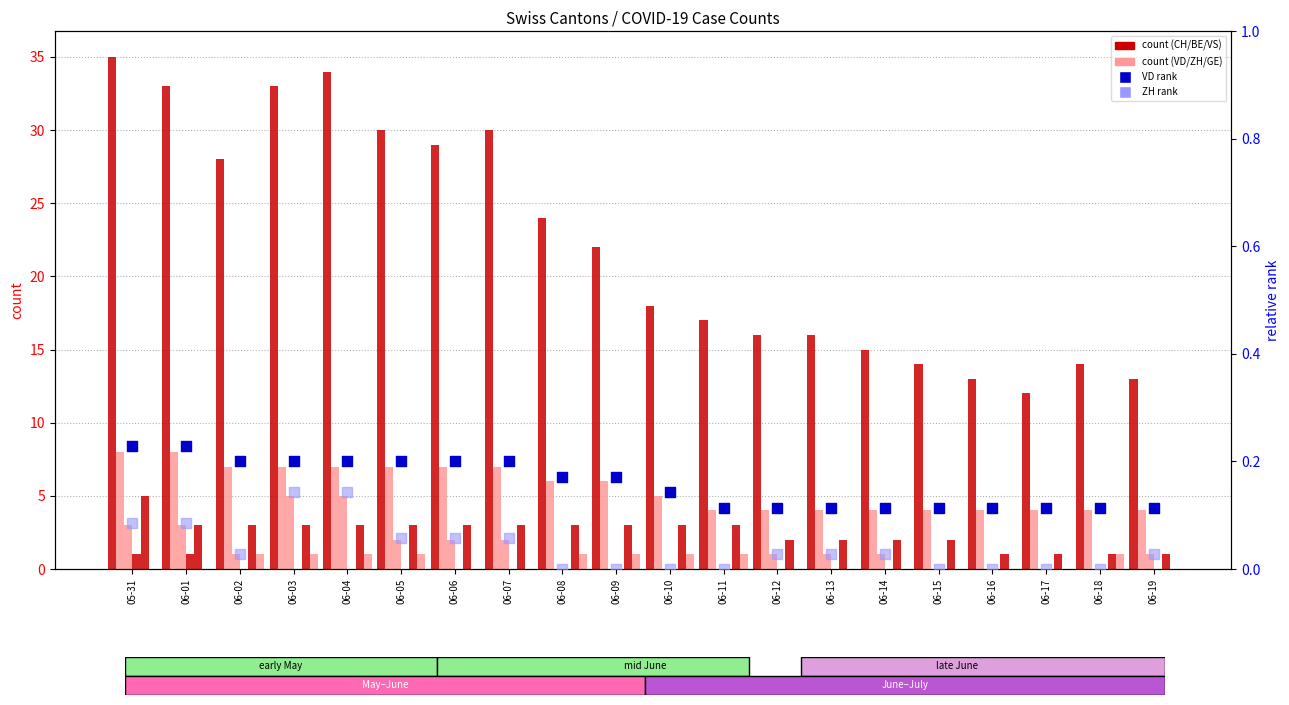

Is the value of CH at 06-02 greater than the value of VS at 06-02?

Yes